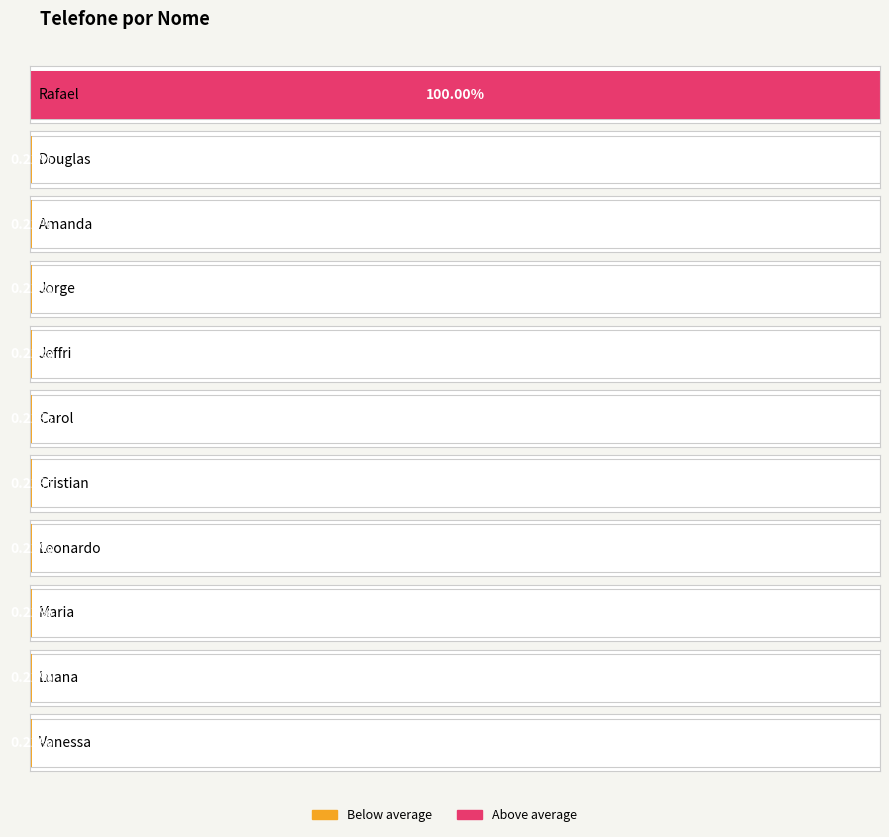

True or false: the data shows 11948374611 at Leonardo.

True